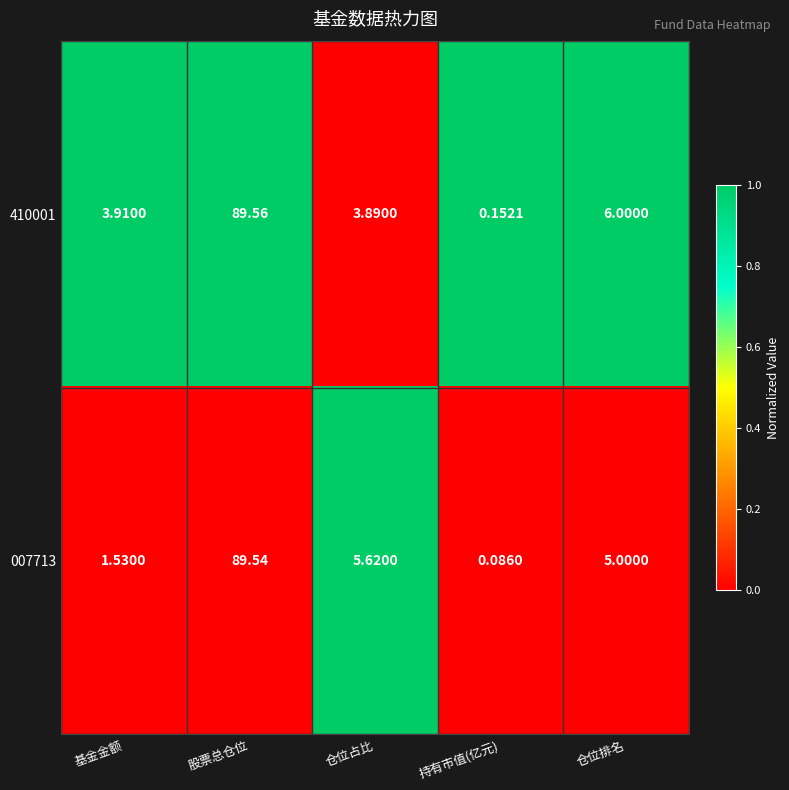

Where does the 007713 series first go above 5?

股票总仓位